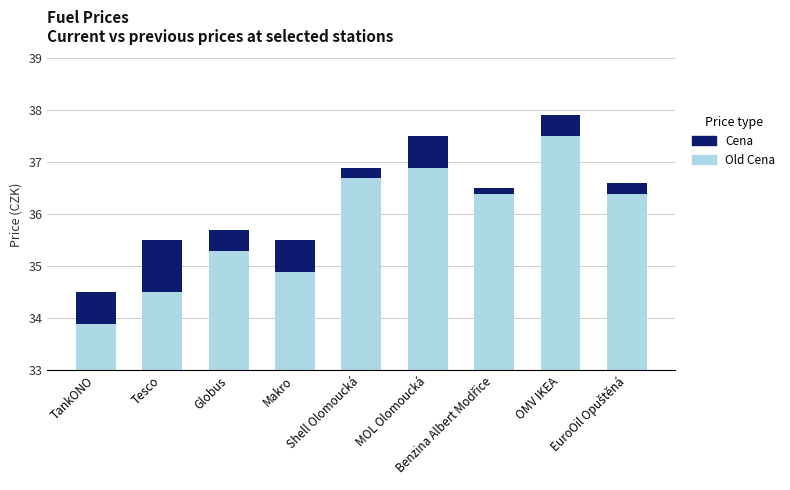

List the labels in order of Cena value, smallest first.

Benzina Albert Modřice, Shell Olomoucká, EuroOil Opuštěná, OMV IKEA, Globus, TankONO, Makro, MOL Olomoucká, Tesco